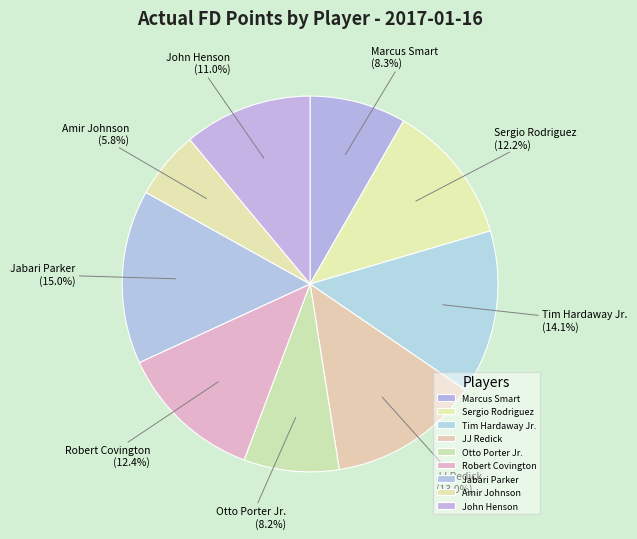

To the nearest percent, what is the combined percentage of Amir Johnson and Otto Porter Jr.?

14%